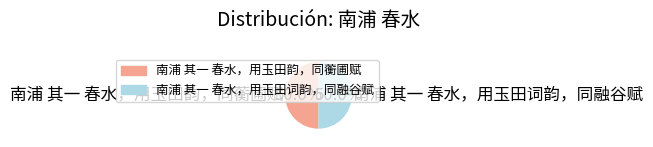

Combined, what portion of the pie is 南浦 其一 春水，用玉田韵，同蘅圃赋 and 南浦 其一 春水，用玉田词韵，同融谷赋?

100.0%